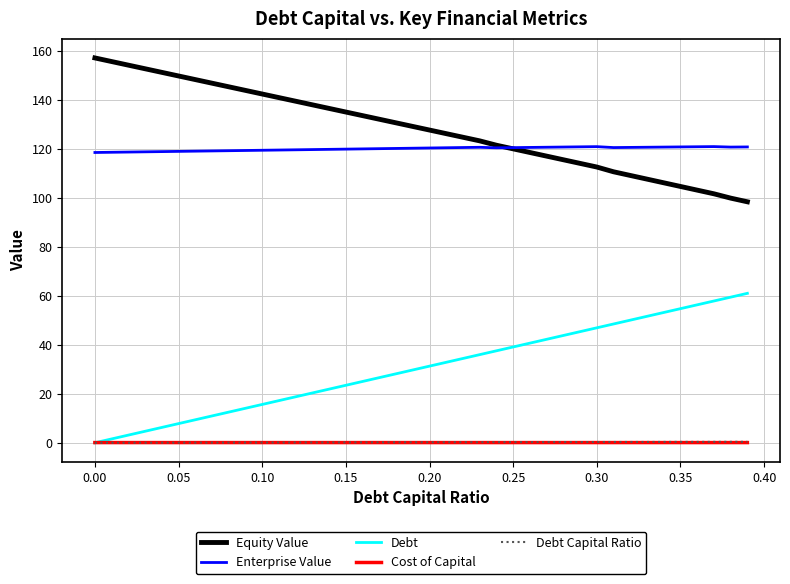

Which series has the largest total across all categories?

Equity Value